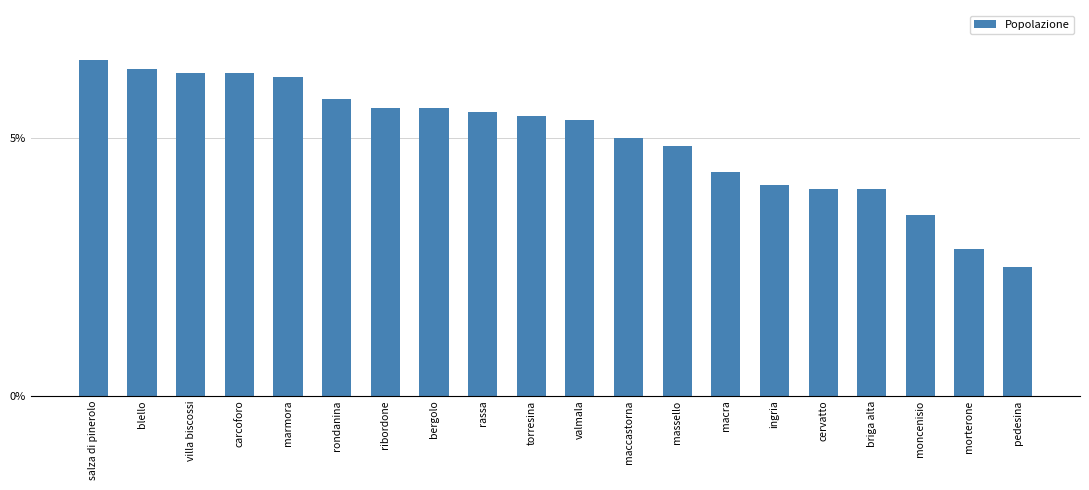

Between ribordone and moncenisio, which is larger?

ribordone